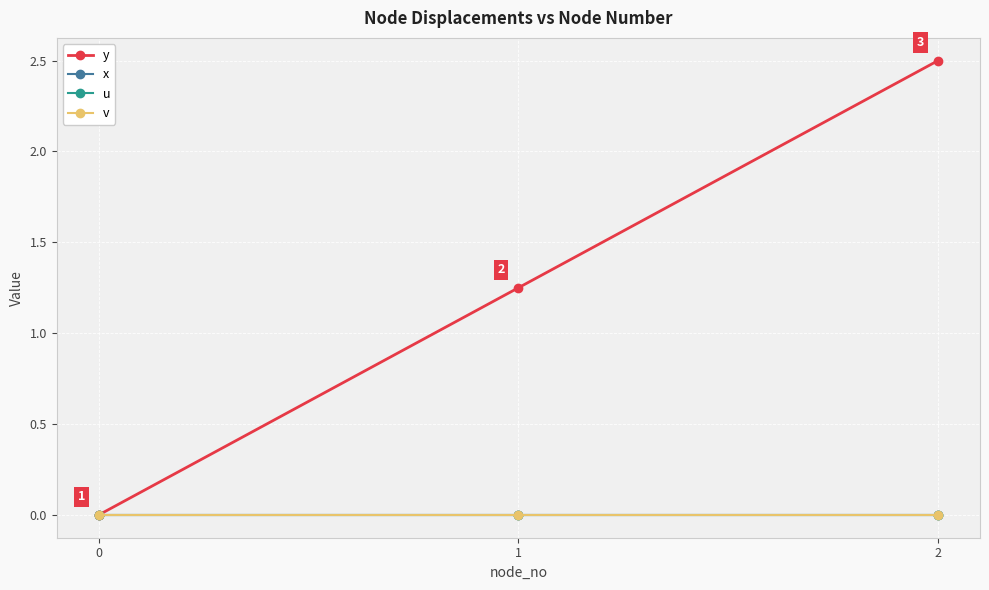

List the series in order of their peak value, highest first.

y, x, u, v